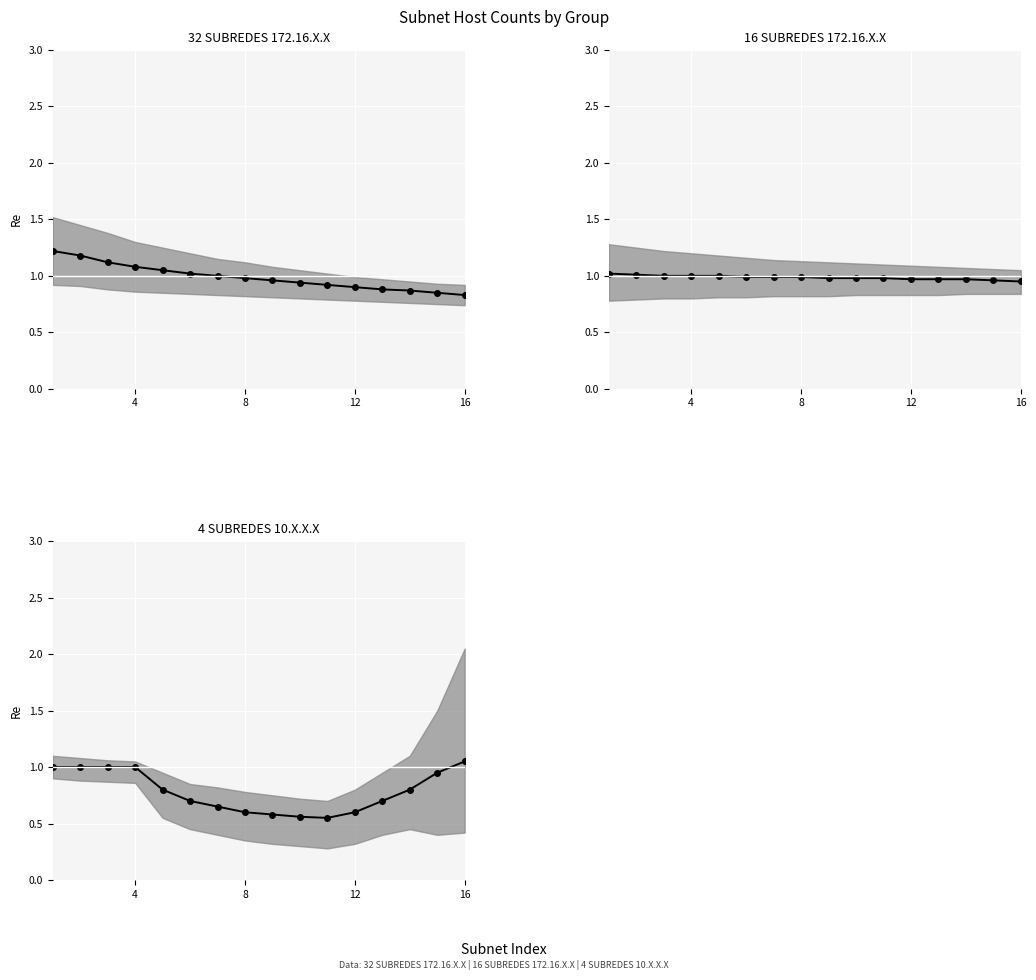

The value at 8 is 1.3. True or false?

False